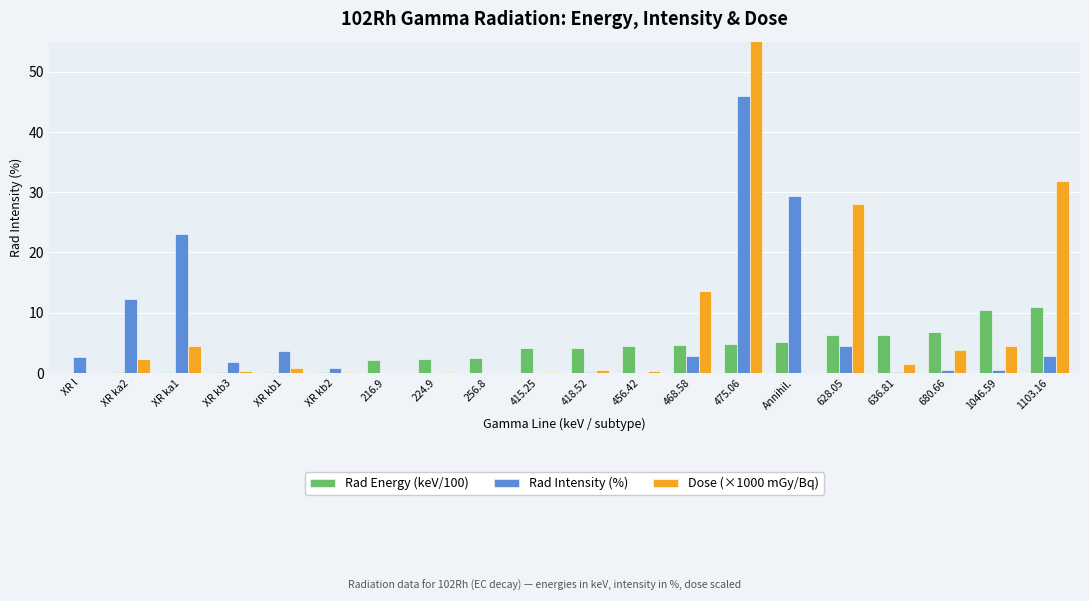

At which category is the sum across all series the highest?

475.06